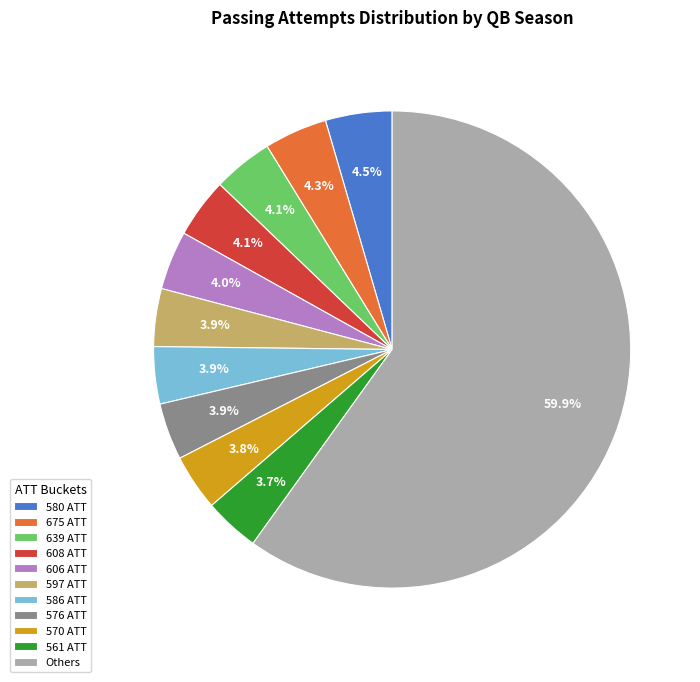

What is the ratio of the value at 639 ATT to the value at 570 ATT?

1.1